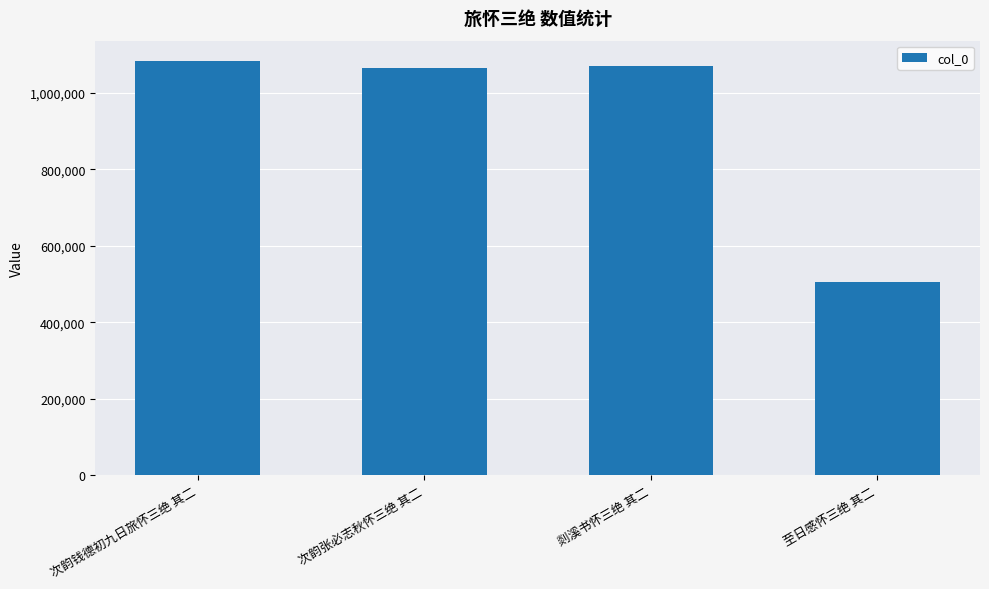

What is the sum of all values?

3721911